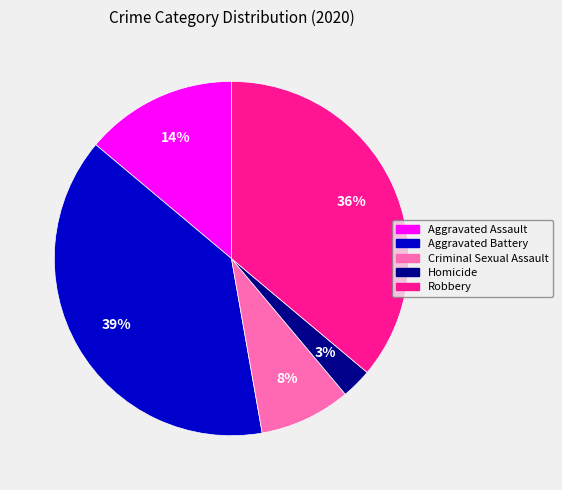

Count the number of slices in the pie.

5